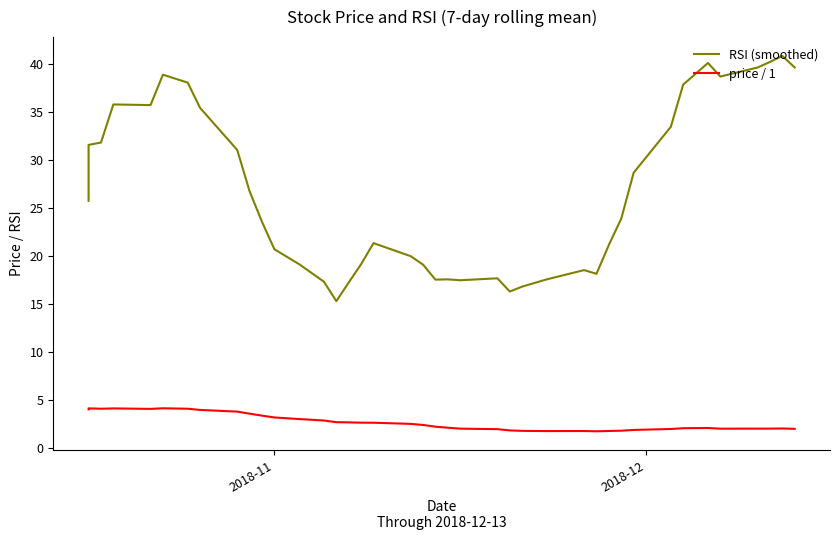

Which series has the widest spread of values?

RSI (smoothed)